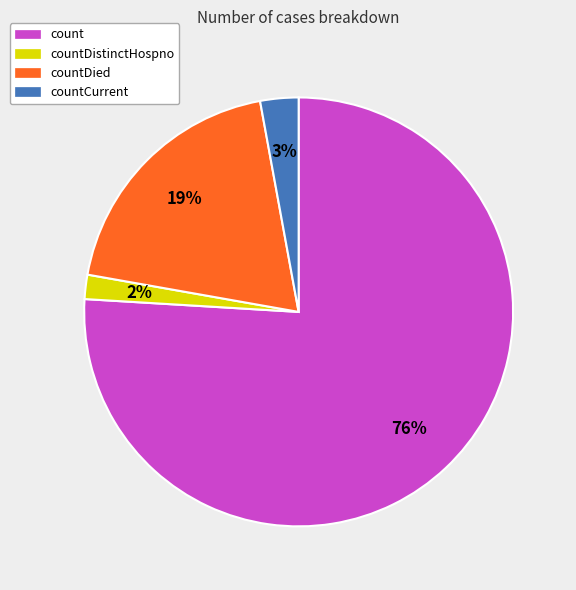

Combined, do countCurrent and countDistinctHospno account for over 50%?

No